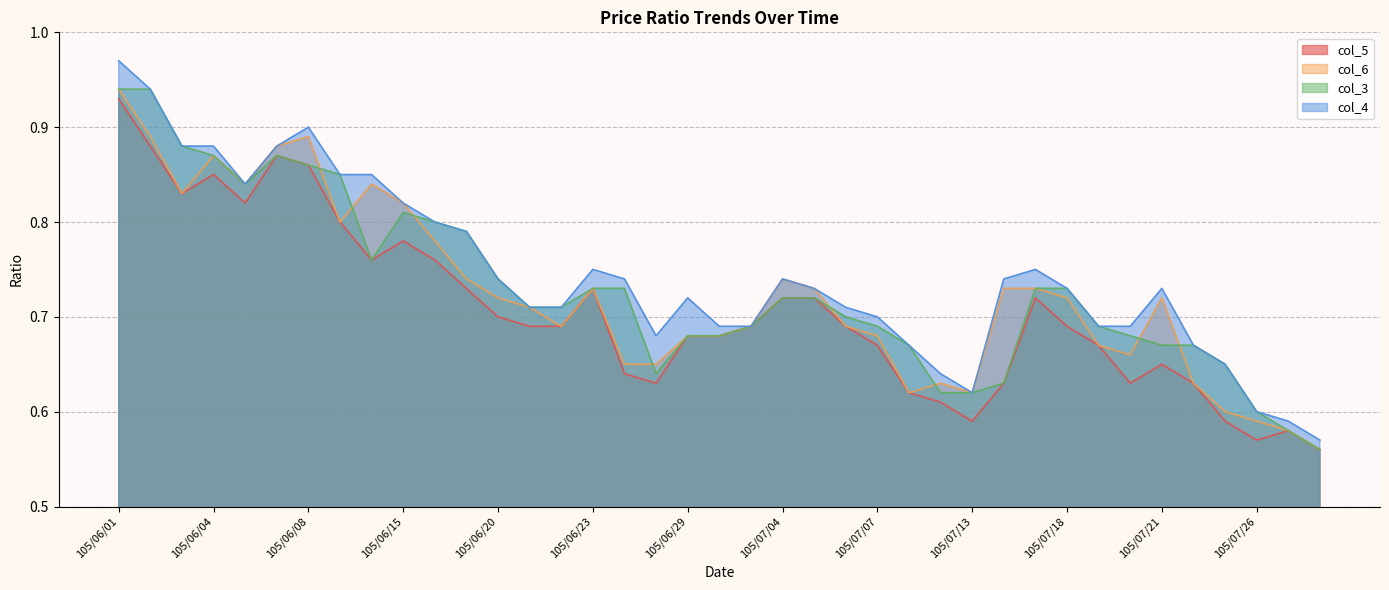

Which has a higher value, 105/06/13 or 105/06/14?

105/06/13